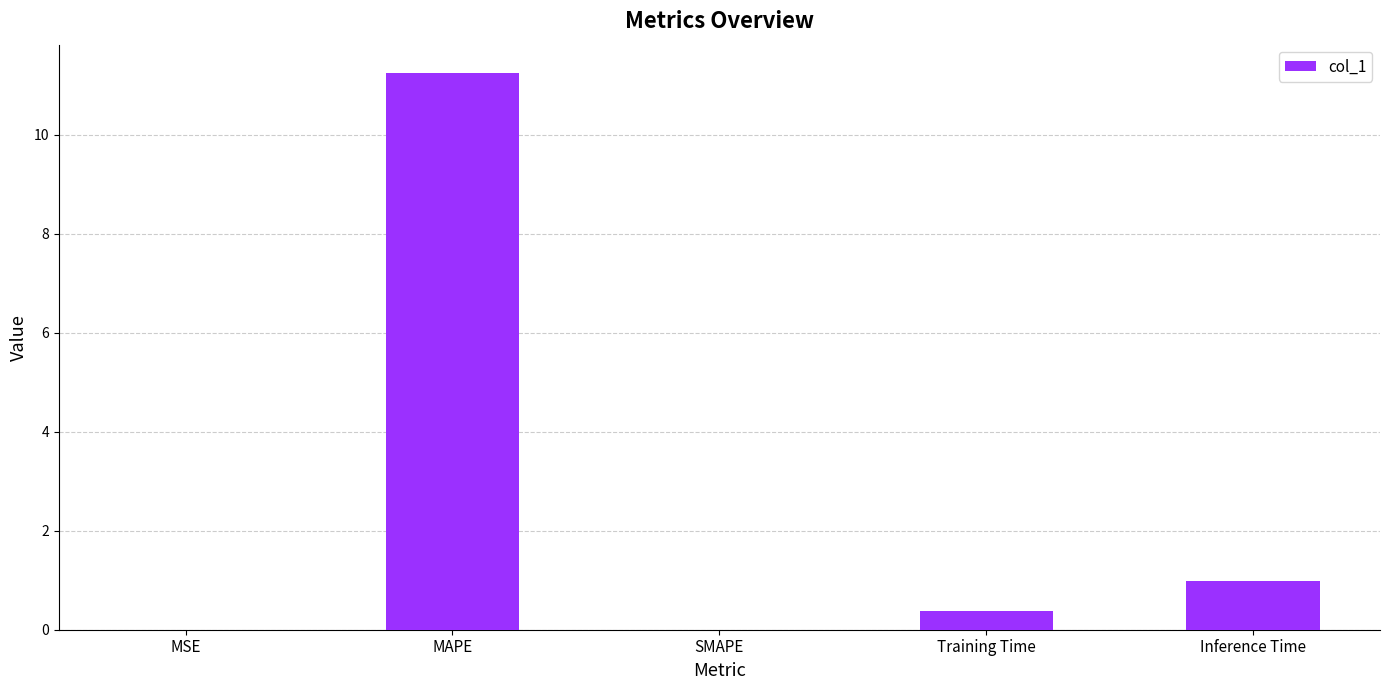

Which category has the highest value across all series?

MAPE